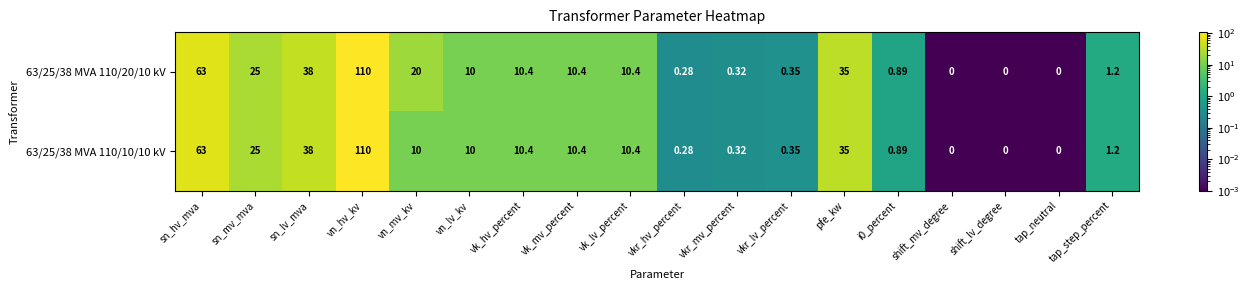

Where is 63/25/38 MVA 110/20/10 kV nearest to the value 55?

sn_hv_mva